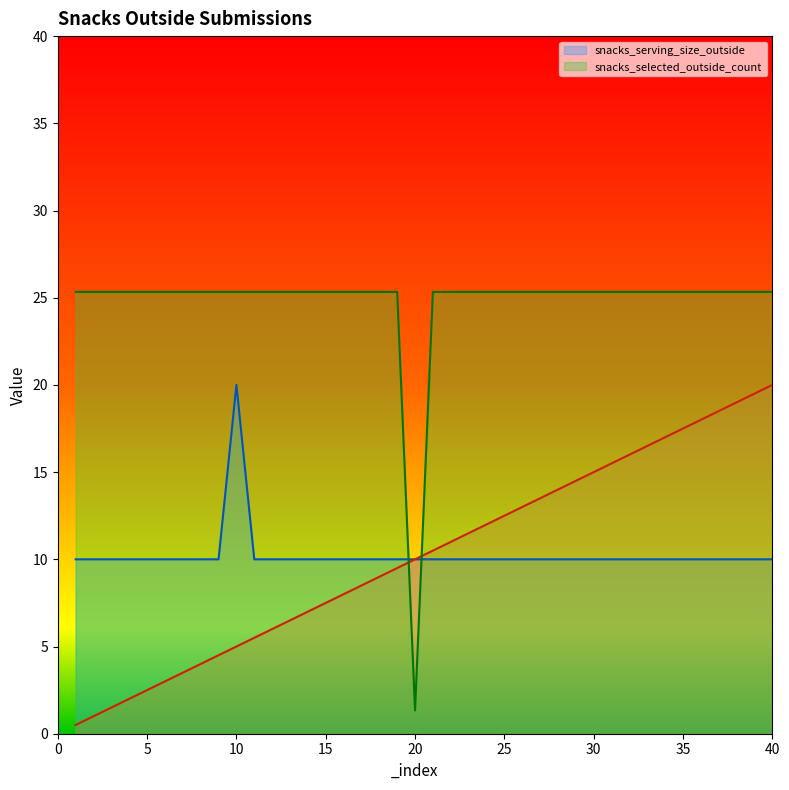

Reading left to right, list all the values displayed in this chart.

snacks_serving_size_outside: 1=10.0	2=10.0	3=10.0	4=10.0	5=10.0	6=10.0	7=10.0	8=10.0	9=10.0	10=20.0	11=10.0	12=10.0	13=10.0	14=10.0	15=10.0	16=10.0	17=10.0	18=10.0	19=10.0	20=10.0	21=10.0	22=10.0	23=10.0	24=10.0	25=10.0	26=10.0	27=10.0	28=10.0	29=10.0	30=10.0	31=10.0	32=10.0	33=10.0	34=10.0	35=10.0	36=10.0	37=10.0	38=10.0	39=10.0	40=10.0
_index: 1=0.5	2=1.0	3=1.5	4=2.0	5=2.5	6=3.0	7=3.5	8=4.0	9=4.5	10=5.0	11=5.5	12=6.0	13=6.5	14=7.0	15=7.5	16=8.0	17=8.5	18=9.0	19=9.5	20=10.0	21=10.5	22=11.0	23=11.5	24=12.0	25=12.5	26=13.0	27=13.5	28=14.0	29=14.5	30=15.0	31=15.5	32=16.0	33=16.5	34=17.0	35=17.5	36=18.0	37=18.5	38=19.0	39=19.5	40=20.0
snacks_selected_outside_count: 1=25.3	2=25.3	3=25.3	4=25.3	5=25.3	6=25.3	7=25.3	8=25.3	9=25.3	10=25.3	11=25.3	12=25.3	13=25.3	14=25.3	15=25.3	16=25.3	17=25.3	18=25.3	19=25.3	20=1.3	21=25.3	22=25.3	23=25.3	24=25.3	25=25.3	26=25.3	27=25.3	28=25.3	29=25.3	30=25.3	31=25.3	32=25.3	33=25.3	34=25.3	35=25.3	36=25.3	37=25.3	38=25.3	39=25.3	40=25.3